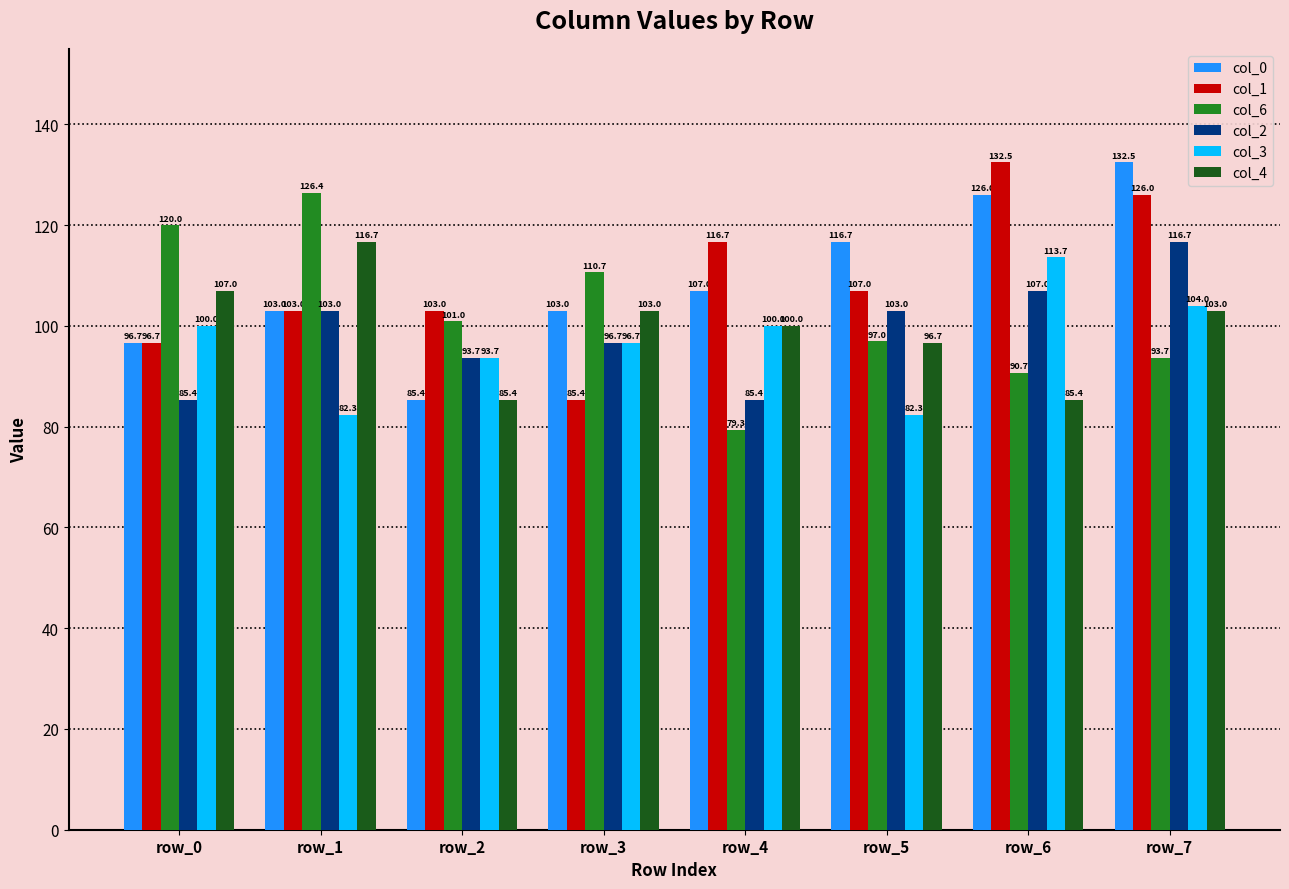

At how many categories does at least one series exceed 112?

6